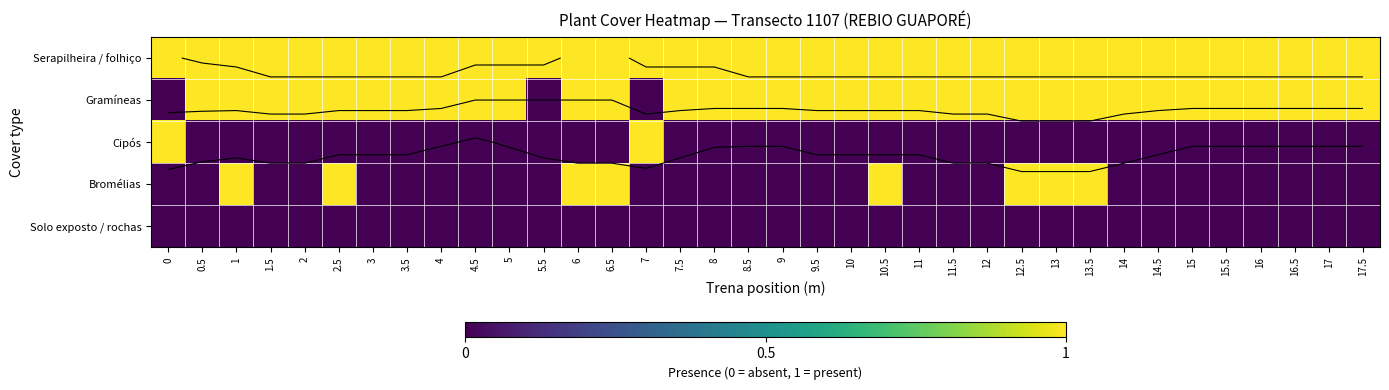

Rank the categories by Serapilheira / folhiço value from lowest to highest.

0, 0.5, 1, 1.5, 2, 2.5, 3, 3.5, 4, 4.5, 5, 5.5, 6, 6.5, 7, 7.5, 8, 8.5, 9, 9.5, 10, 10.5, 11, 11.5, 12, 12.5, 13, 13.5, 14, 14.5, 15, 15.5, 16, 16.5, 17, 17.5